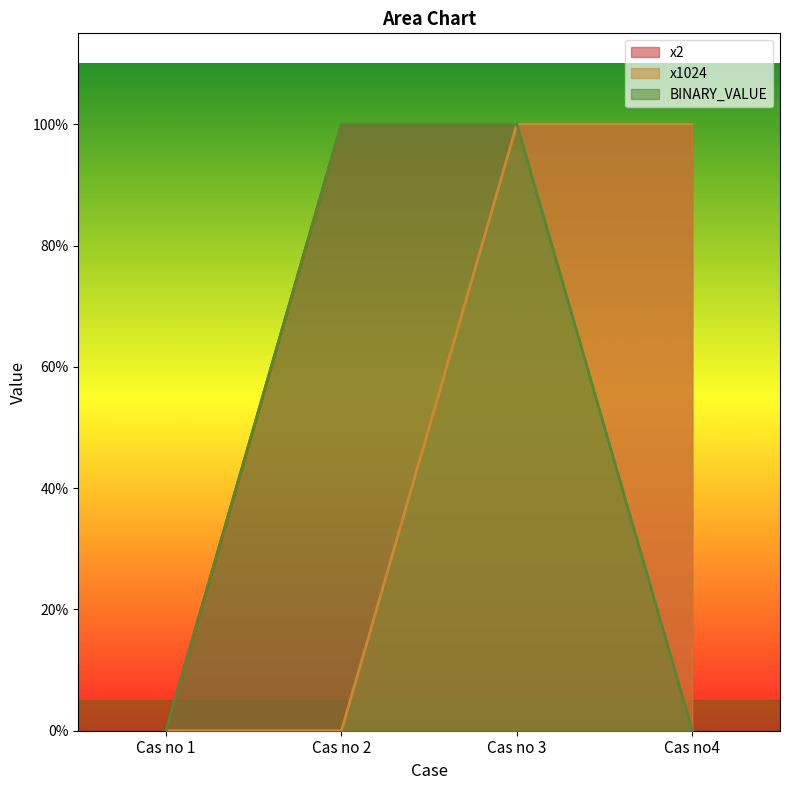

What is the value of the BINARY_VALUE point at the 2nd from the left?

1